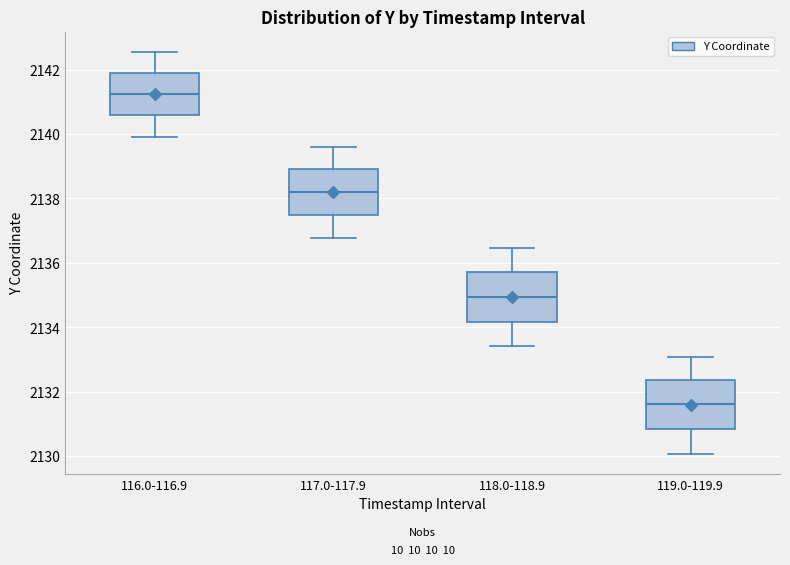

Where does the lower whisker of the box for 118.0-118.9 end on the y-axis? The values are not printed on the chart, so give them approximately, as read against the axis.

2133.4